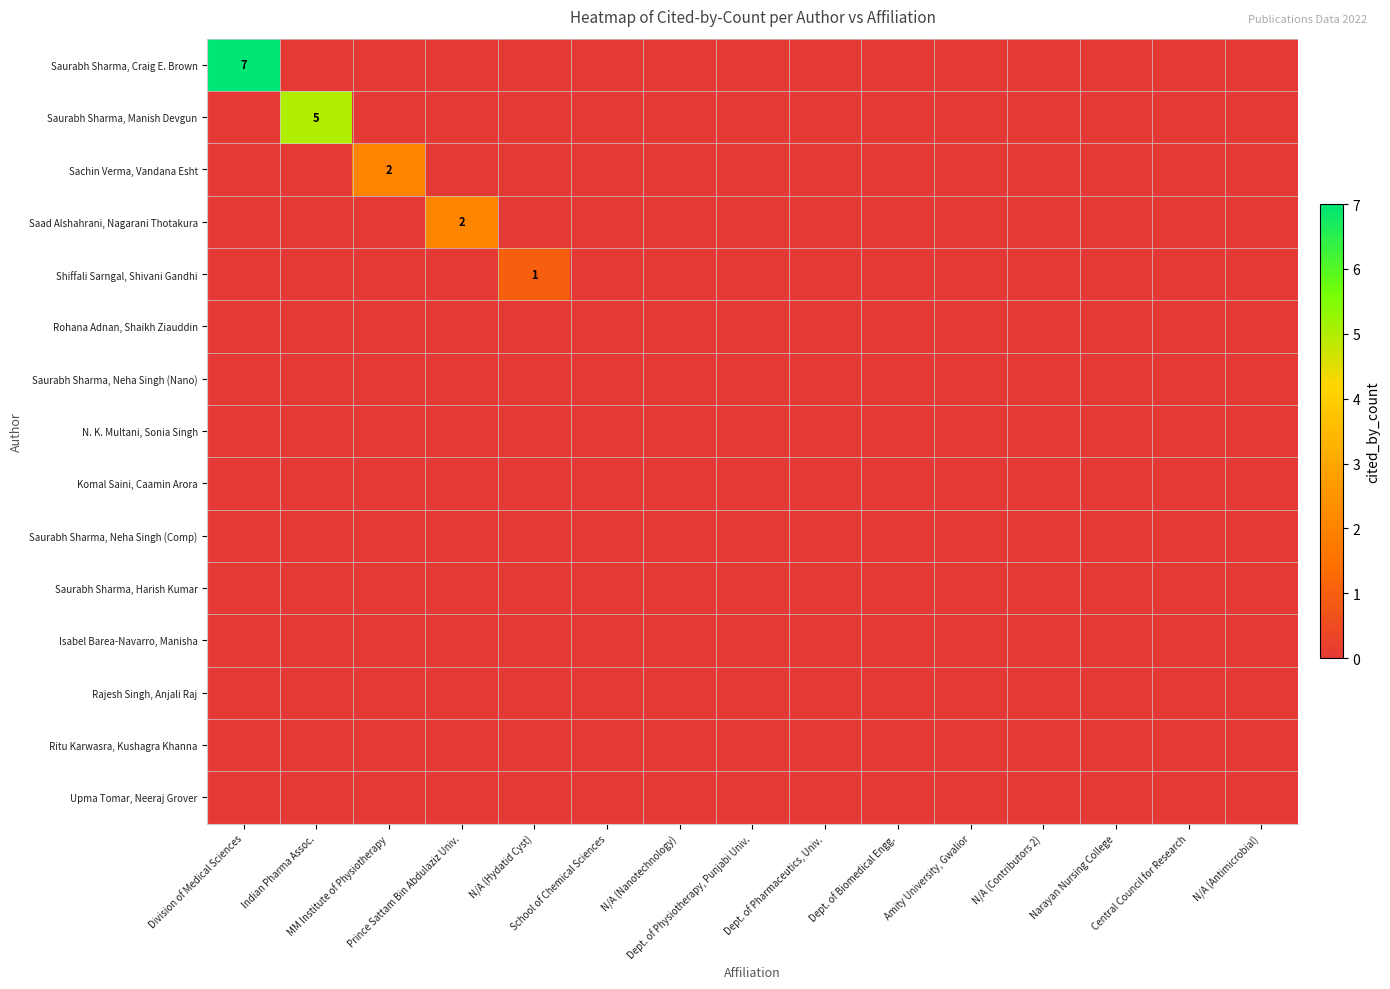

Which label corresponds to the smallest value in the chart?

Indian Pharma Assoc.